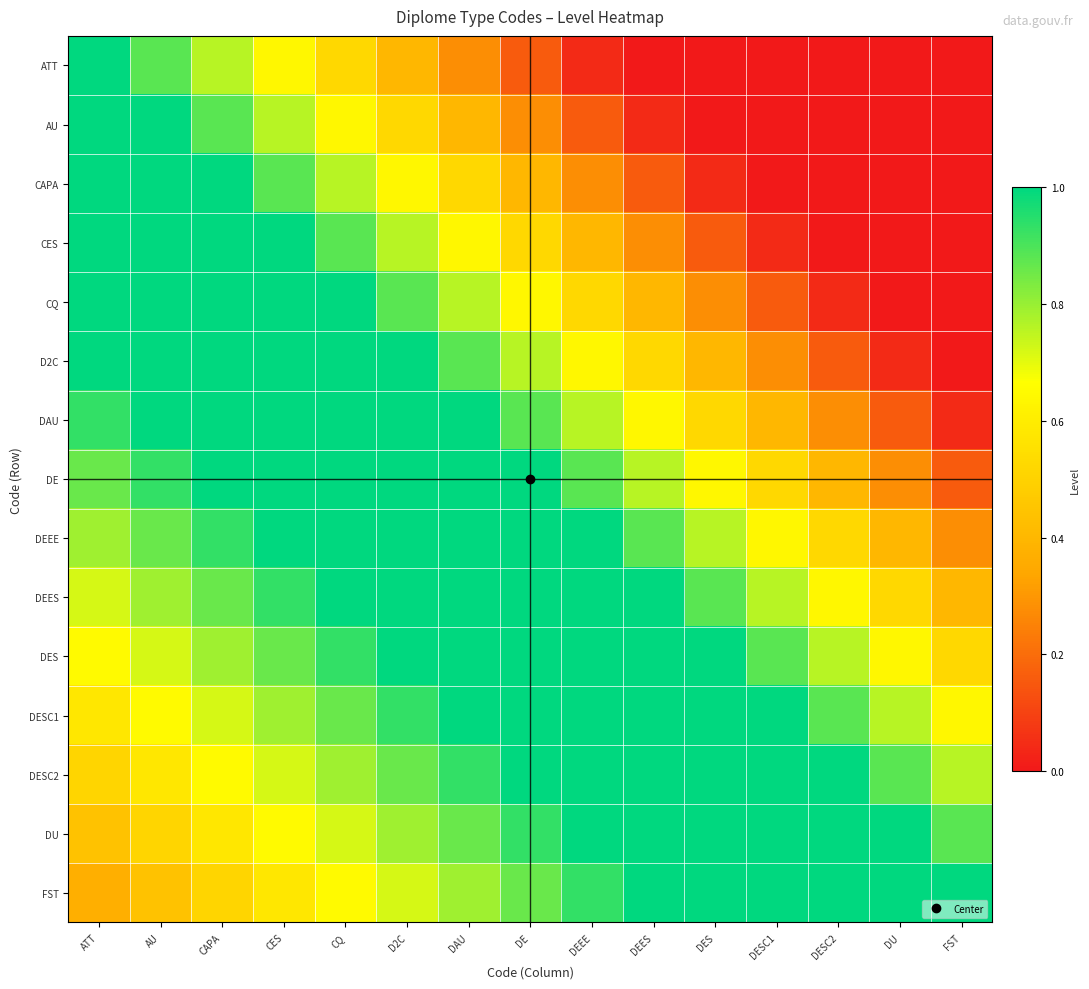

Which has a higher value, FST or CES?

CES